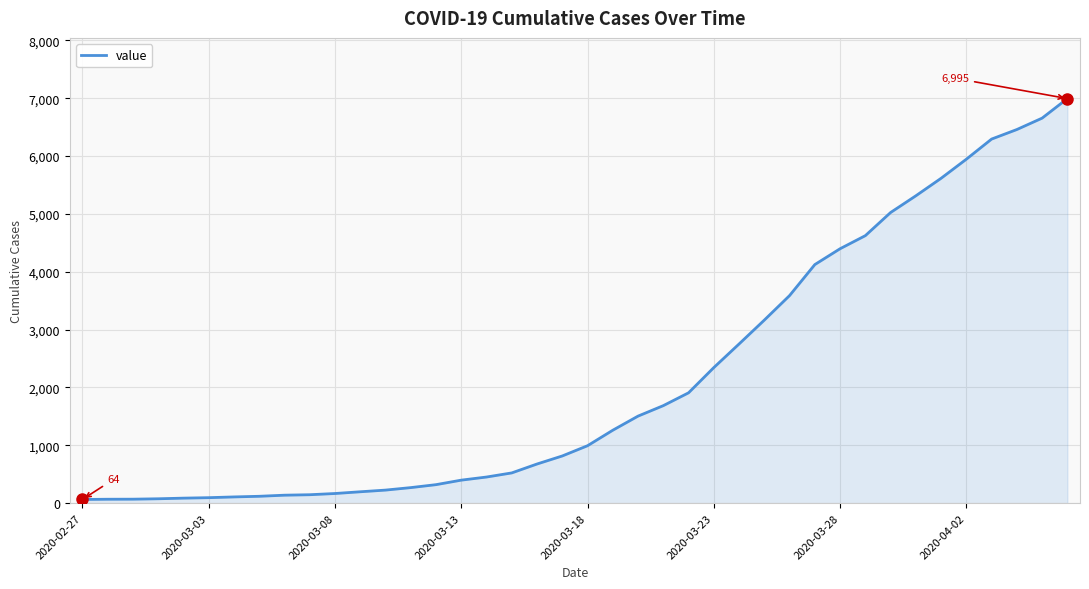

What is the maximum value shown in the chart?

6995